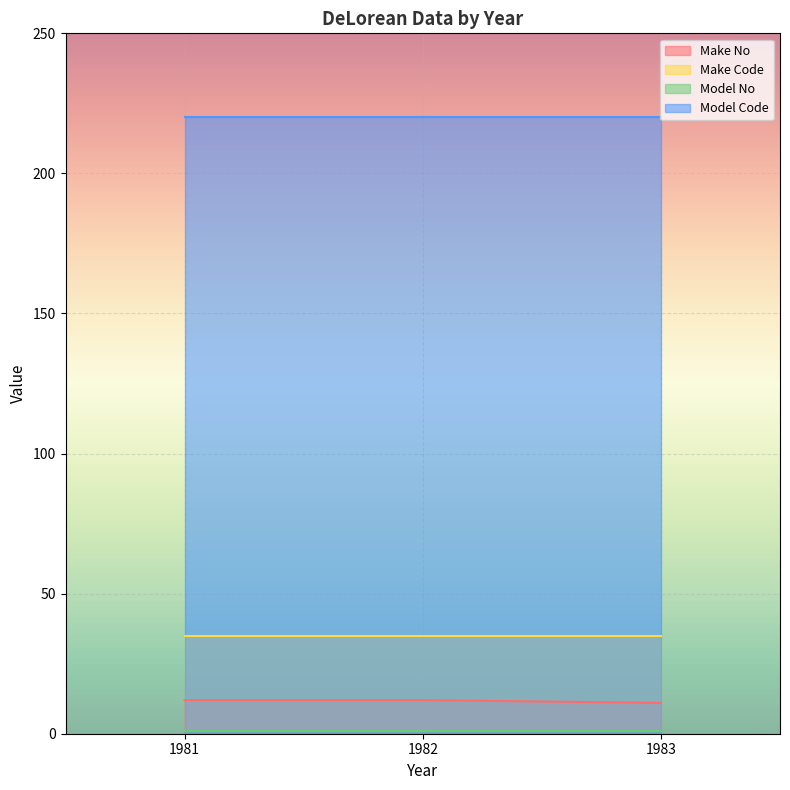

What is the minimum value for Make No?

11